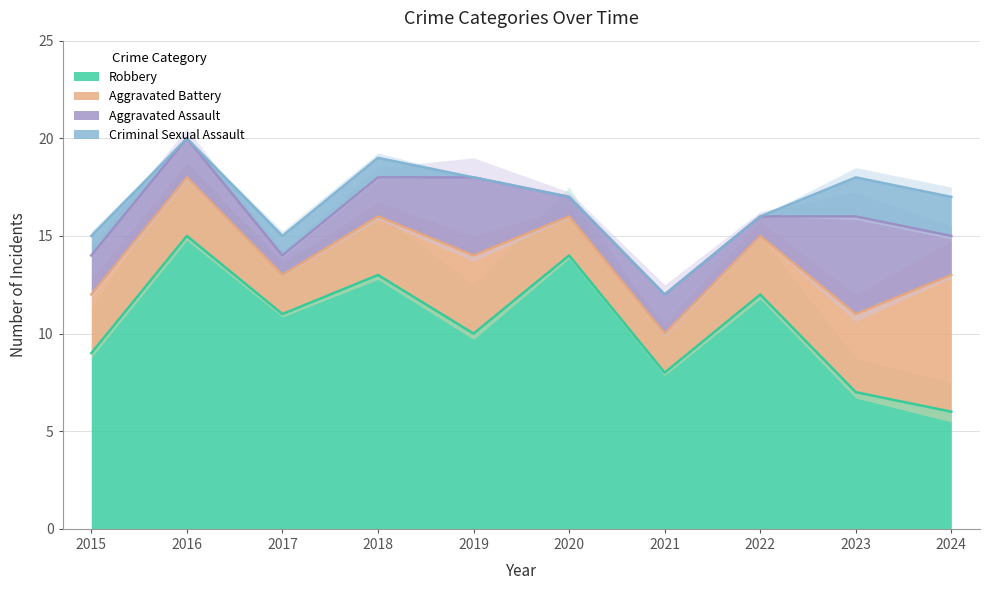

Which series ends up on top after the final intersection of Aggravated Battery and Robbery?

Aggravated Battery